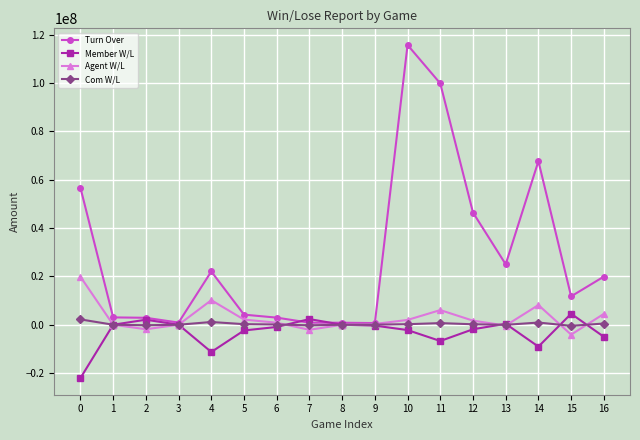

What is the sum of the Turn Over values at 14 and 4?

89753671.0